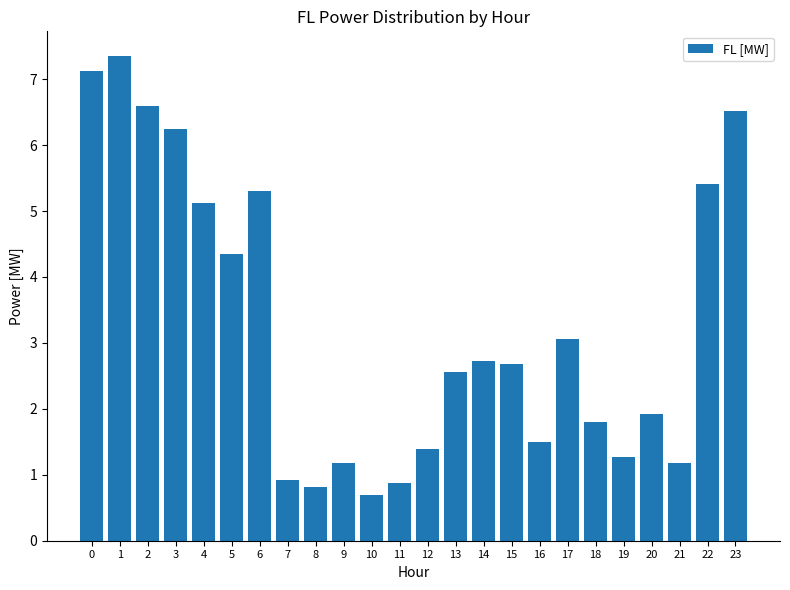

Count the number of values greater than 2.

13